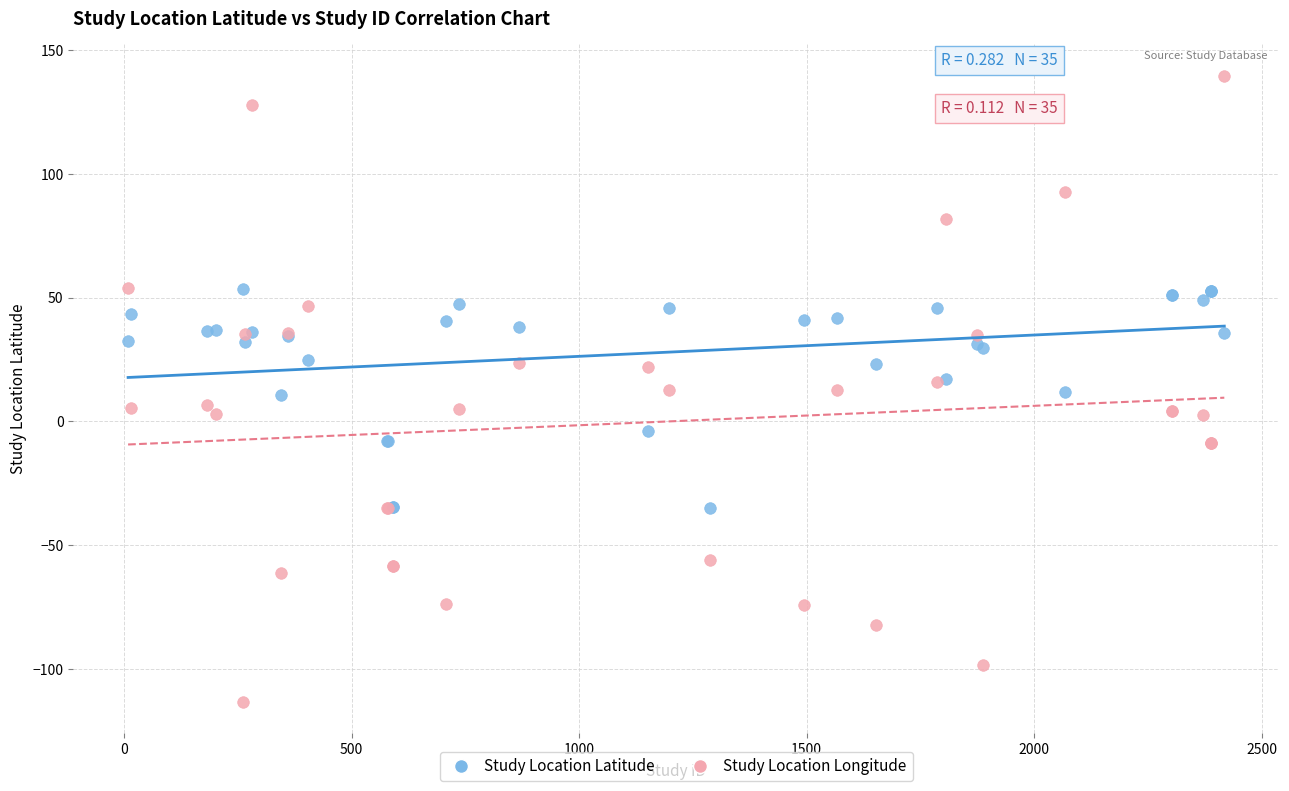

Which series reaches the maximum Y coordinate?

Study Location Longitude